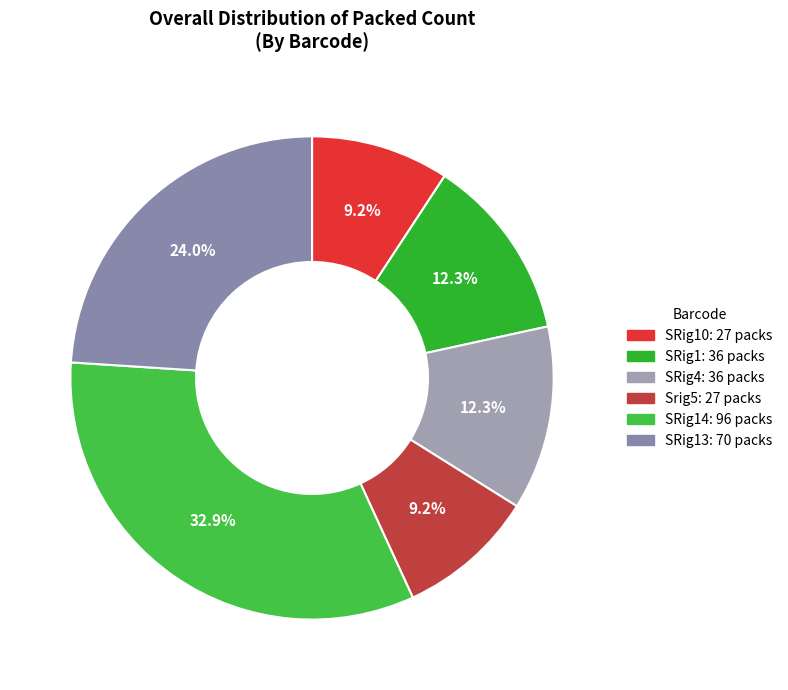

Which slice is the smallest?

SRig10